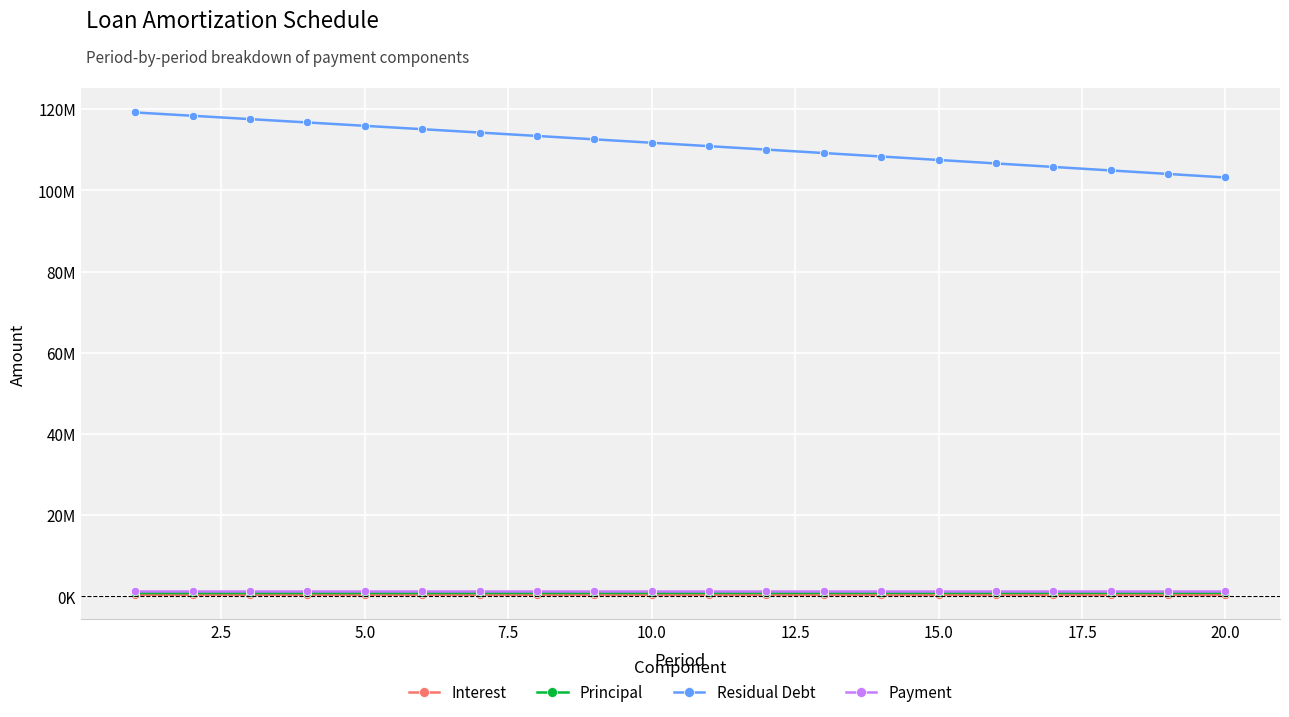

What are all the series names shown in the legend?

Interest, Principal, Residual Debt, Payment